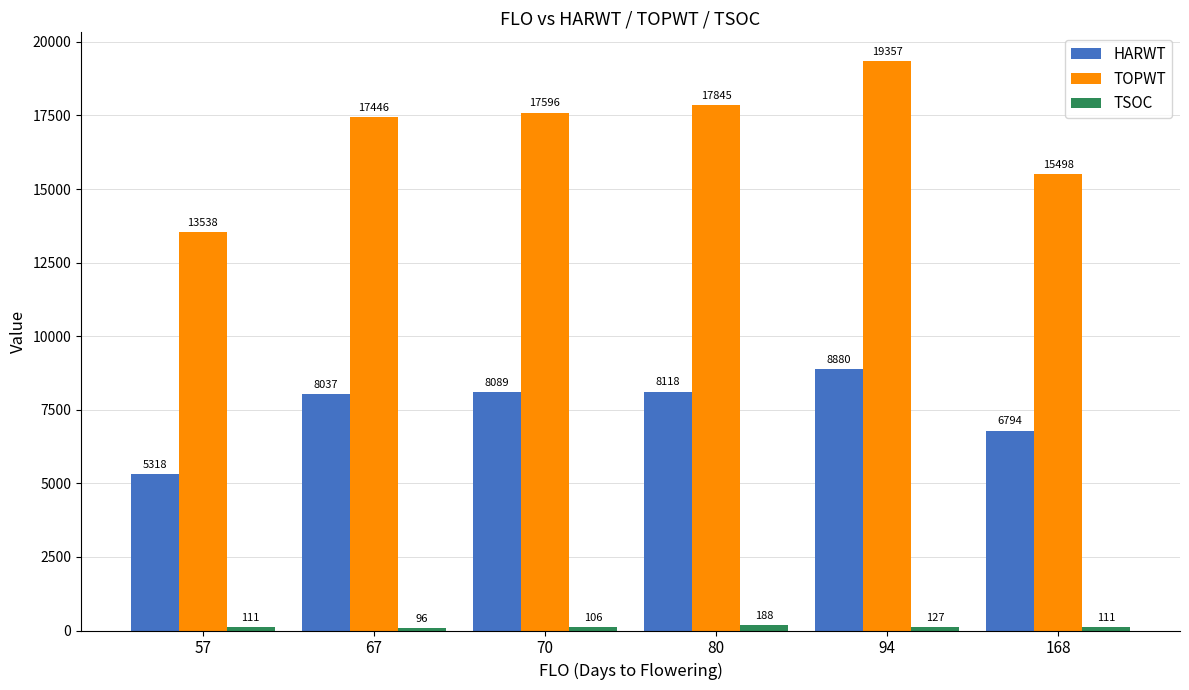

List the labels in order of TOPWT value, smallest first.

57, 168, 67, 70, 80, 94